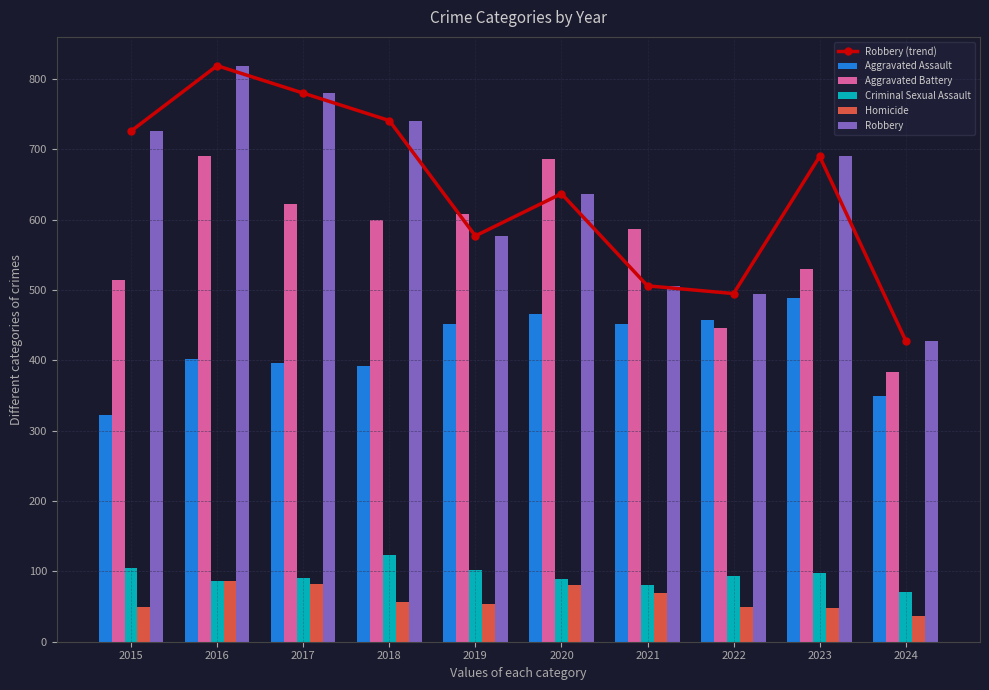

How many values in the Robbery series are below 690?

5